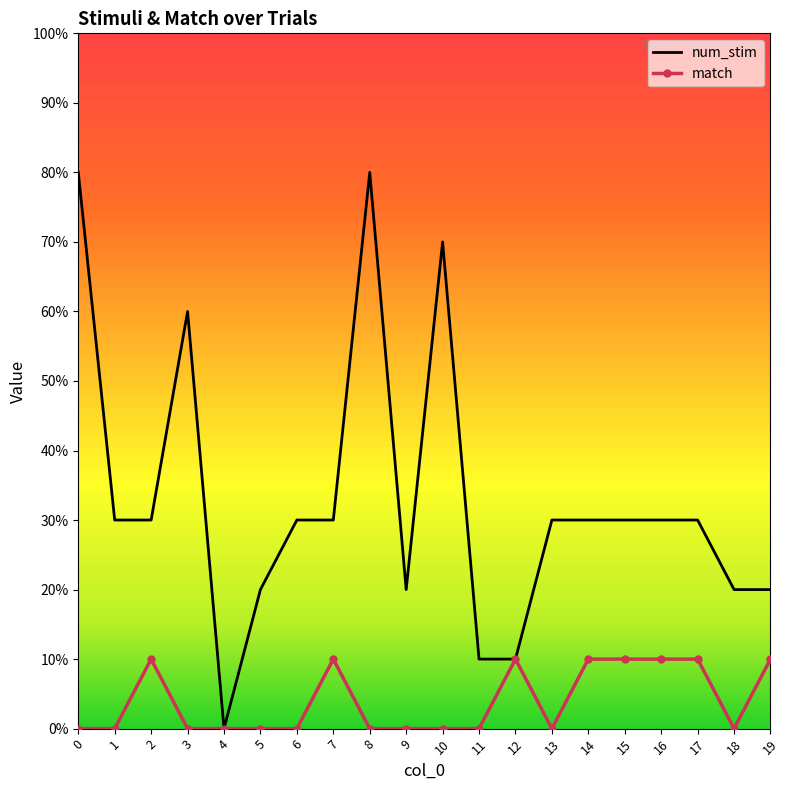

What is the sum of the num_stim values at 7 and 9?

5